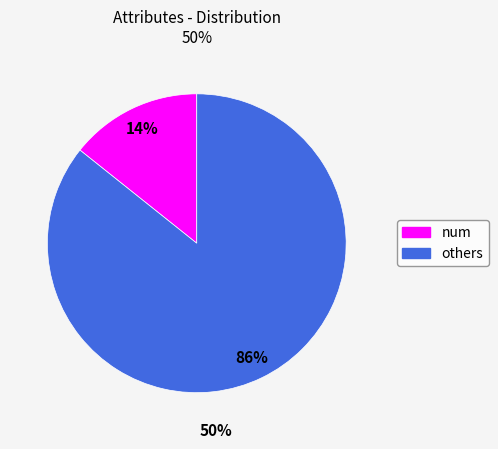

To the nearest percent, what is the average slice percentage?

50%